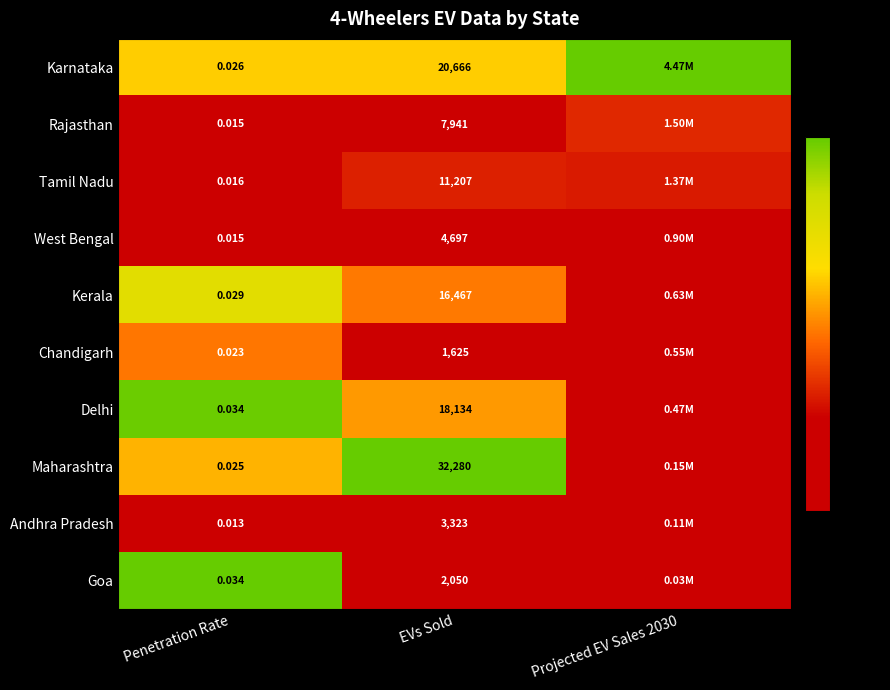

Which series changed the most between Penetration Rate and EVs Sold?

Maharashtra